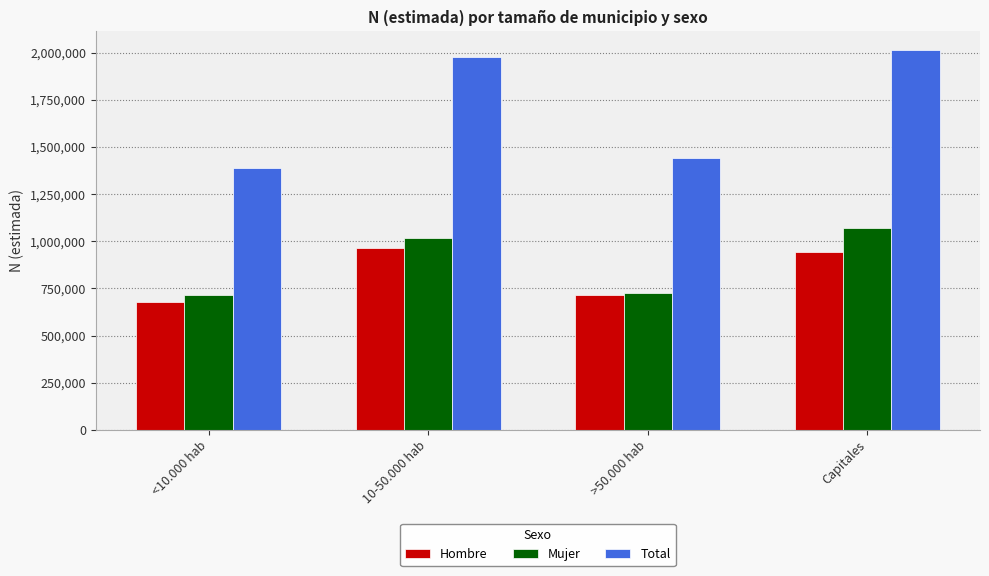

Rank the series by their maximum value, from highest to lowest.

Total, Mujer, Hombre